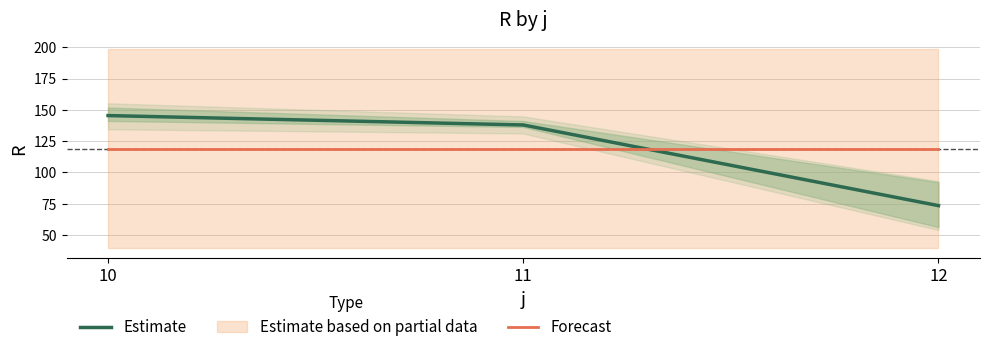

At how many categories does at least one series exceed 74?

3